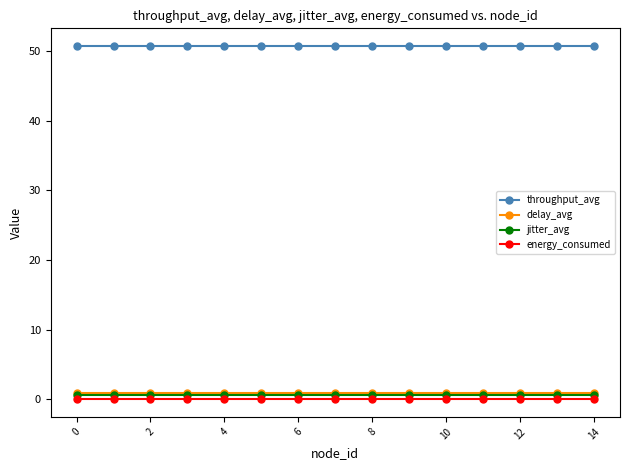

True or false: throughput_avg and energy_consumed intersect in this chart.

False